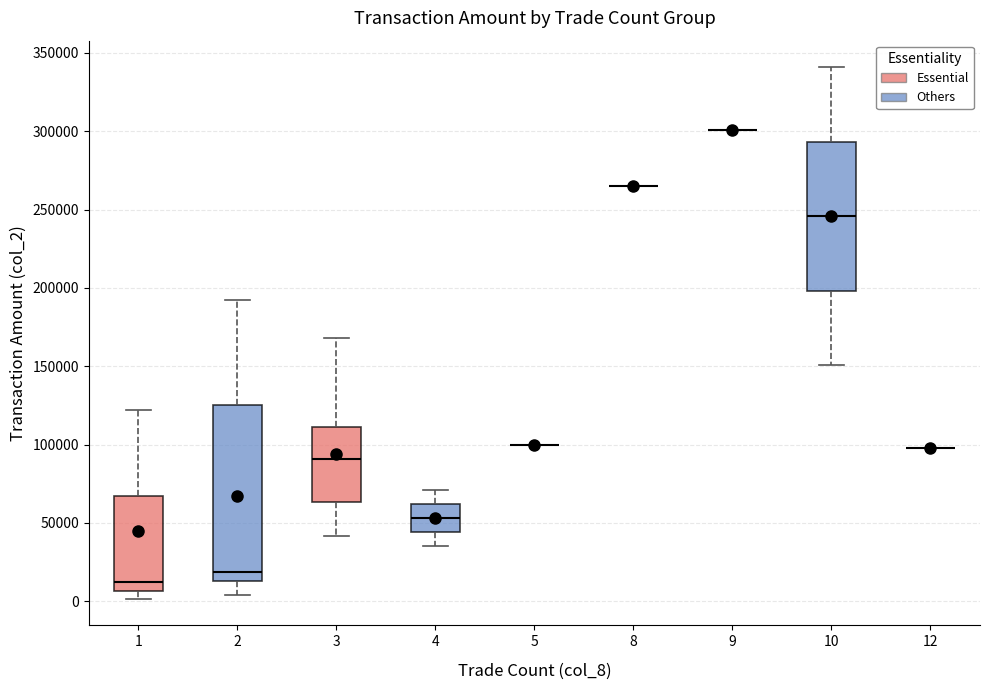

Where does the upper whisker of the box at x = 4 end on the y-axis? The values are not printed on the chart, so give them approximately, as read against the axis.

70000